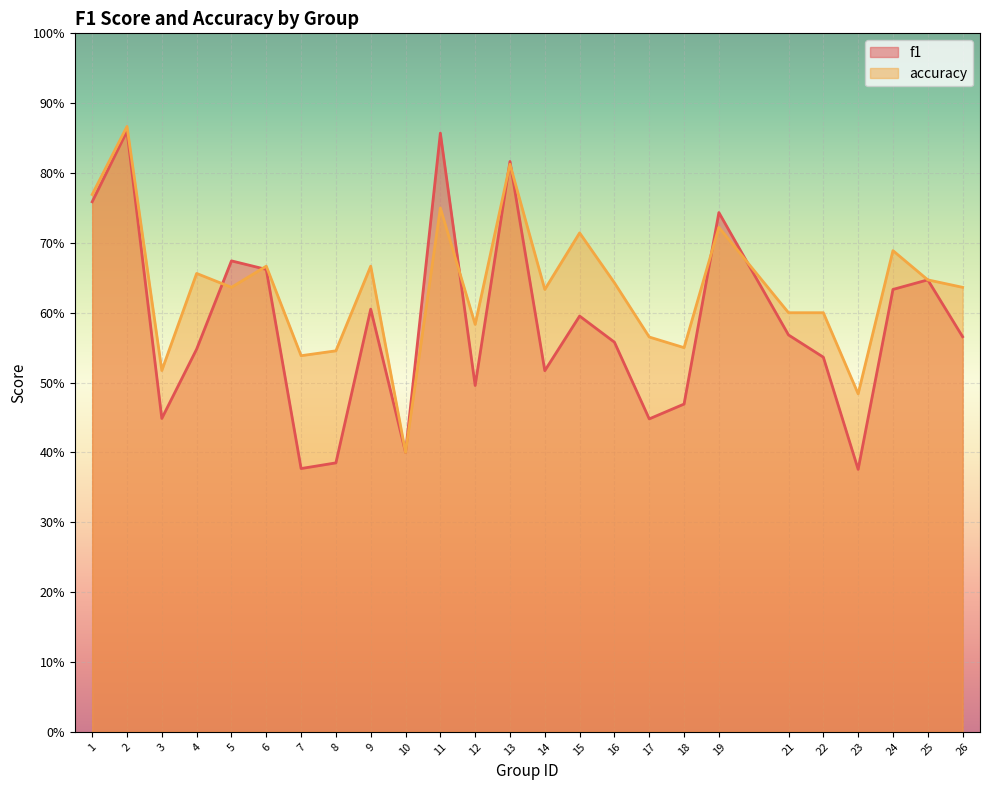

What value does the f1 series have at 1?

0.8